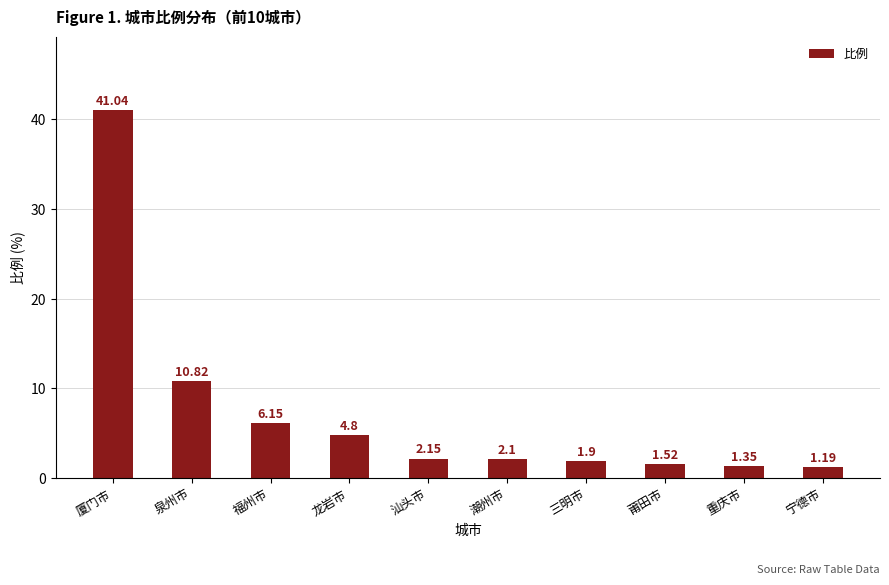

What is the difference between the values at 重庆市 and 福州市?

4.8